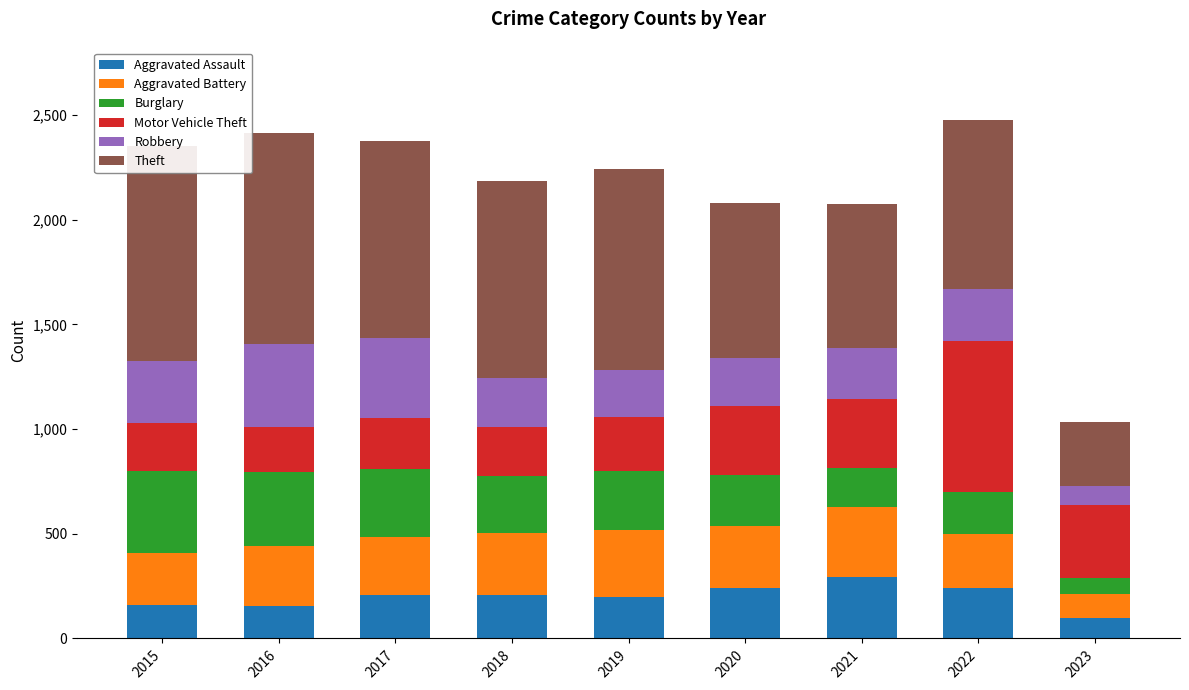

How many data points in Aggravated Battery are above 288?

4